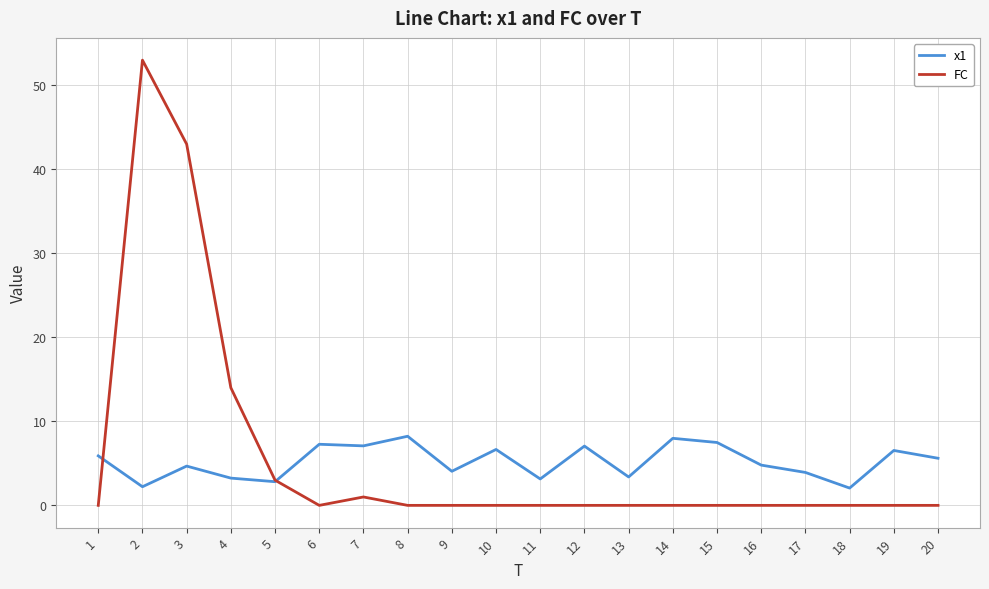

Read the x1 value at 9.

4.1